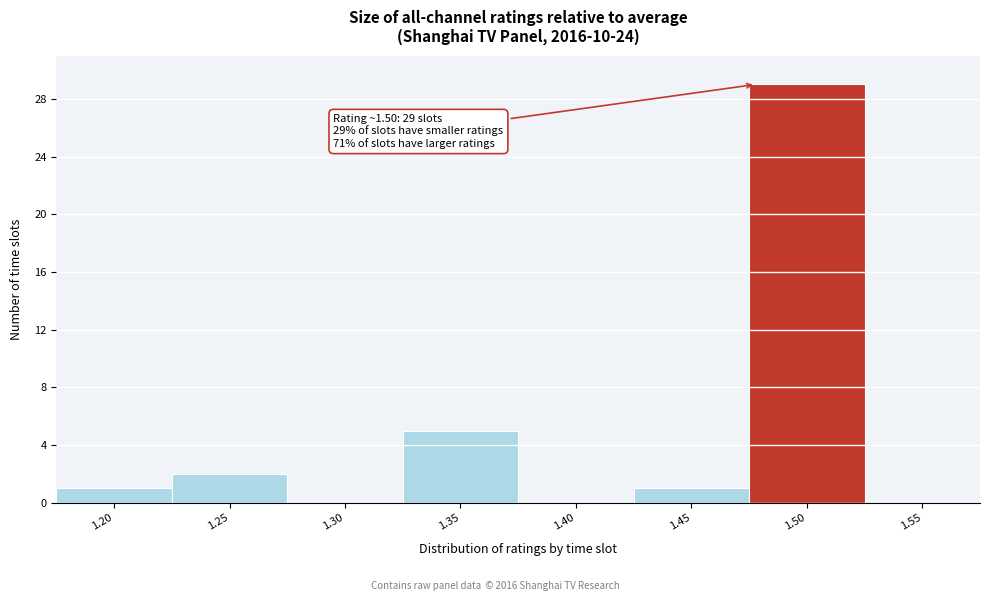

Reading right to left, list all the values displayed in this chart.

1.55=0	1.50=29	1.45=1	1.40=0	1.35=5	1.30=0	1.25=2	1.20=1